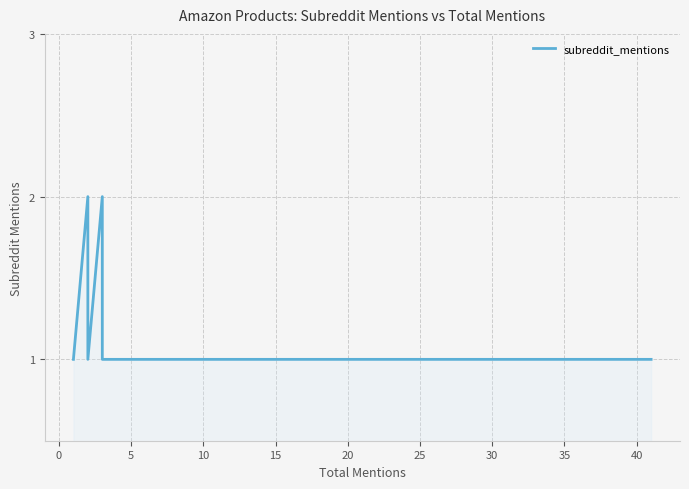

How many points are higher than both their immediate neighbors (excluding endpoints)?

2